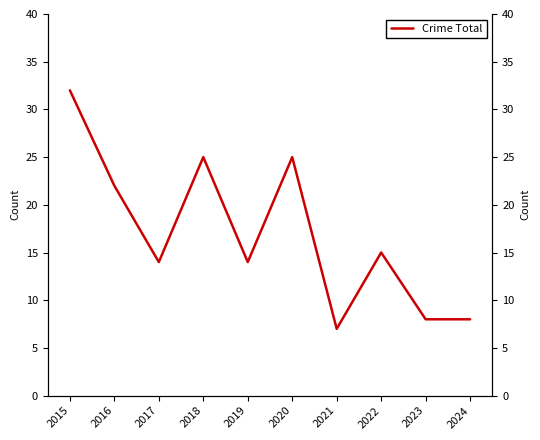

What is the change in value from 2017 to 2024?

-6